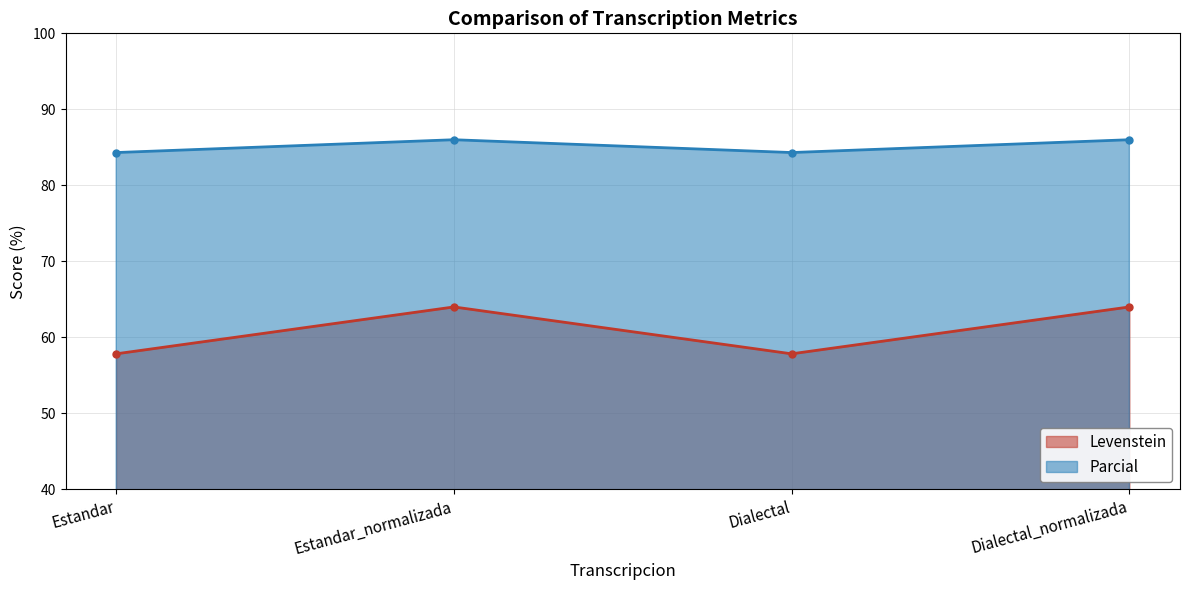

Between Estandar_normalizada and Dialectal_normalizada, which series saw the biggest shift?

Levenstein